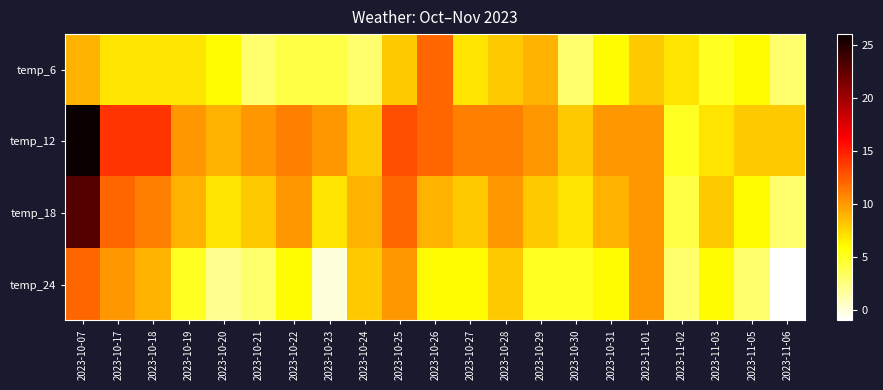

Rank the series by their maximum value, from lowest to highest.

temp_6, temp_24, temp_18, temp_12